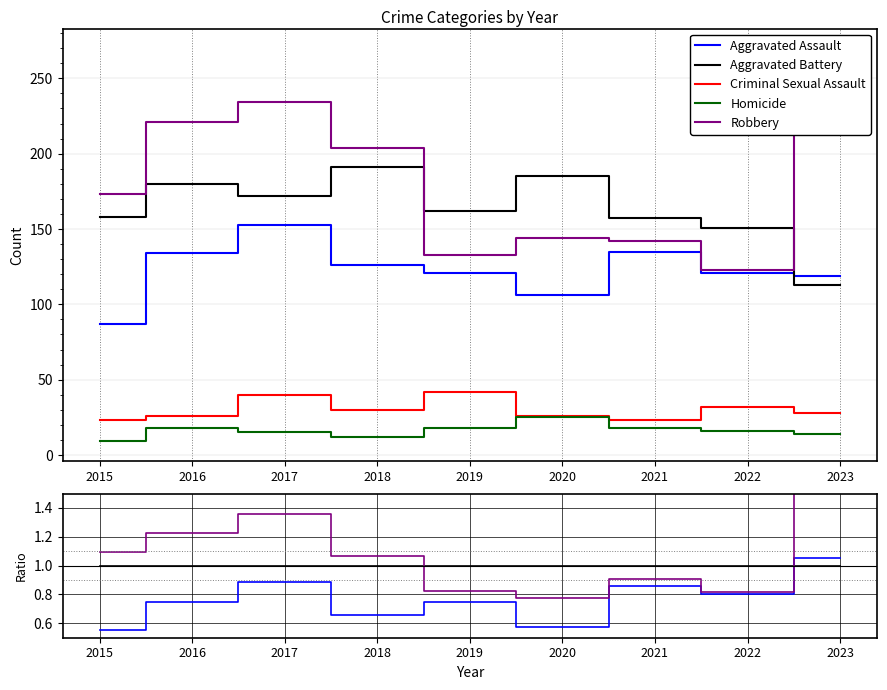

How many data points does each series have?

9